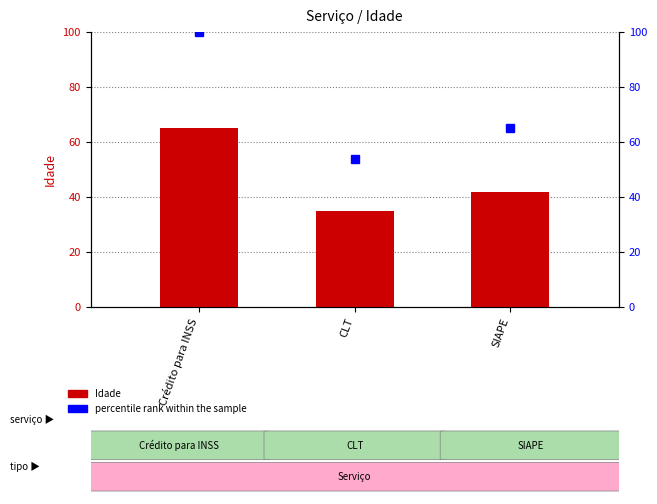

Where does the percentile rank within the sample series first go above 65?

Crédito para INSS